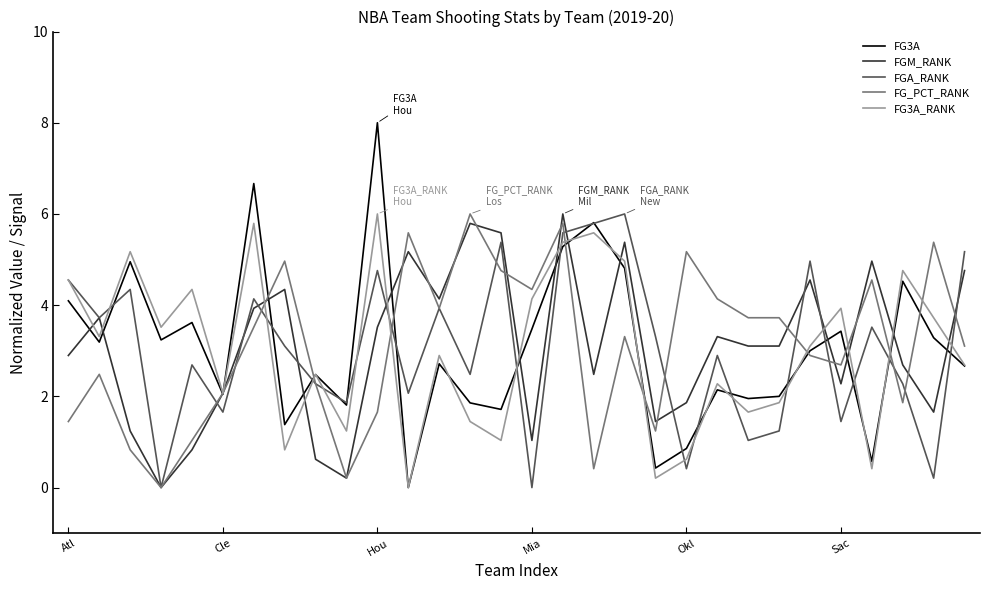

True or false: FG3A and FG3A_RANK cross at least once.

True